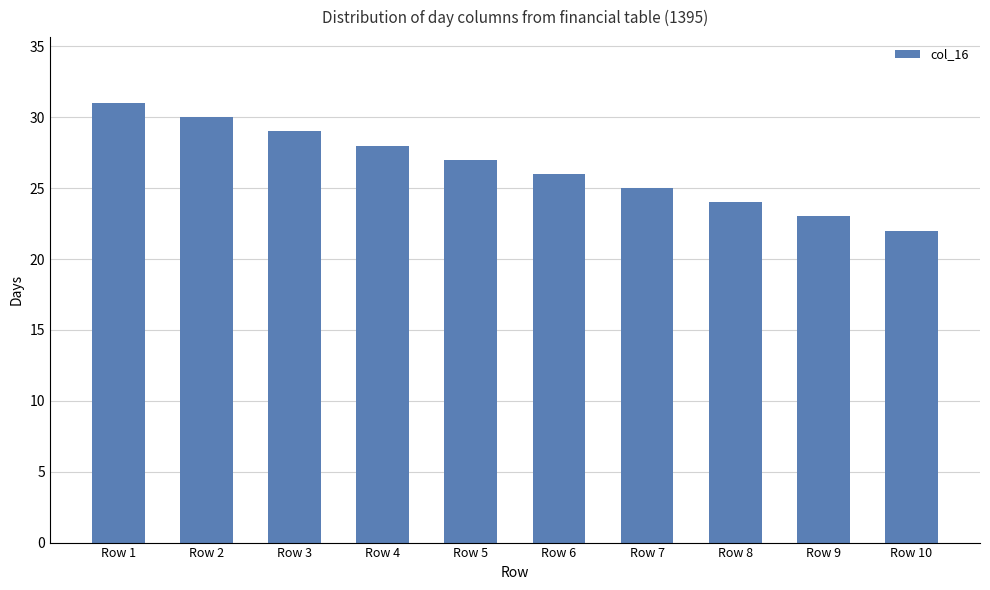

Approximately how many times larger is the value at Row 6 compared to Row 2?

0.9